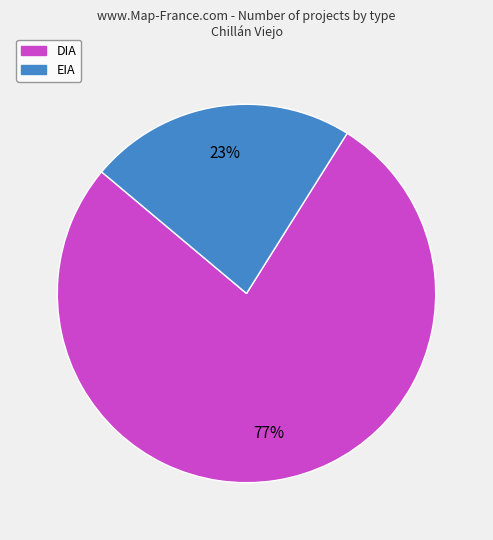

Which slice is the smallest?

EIA